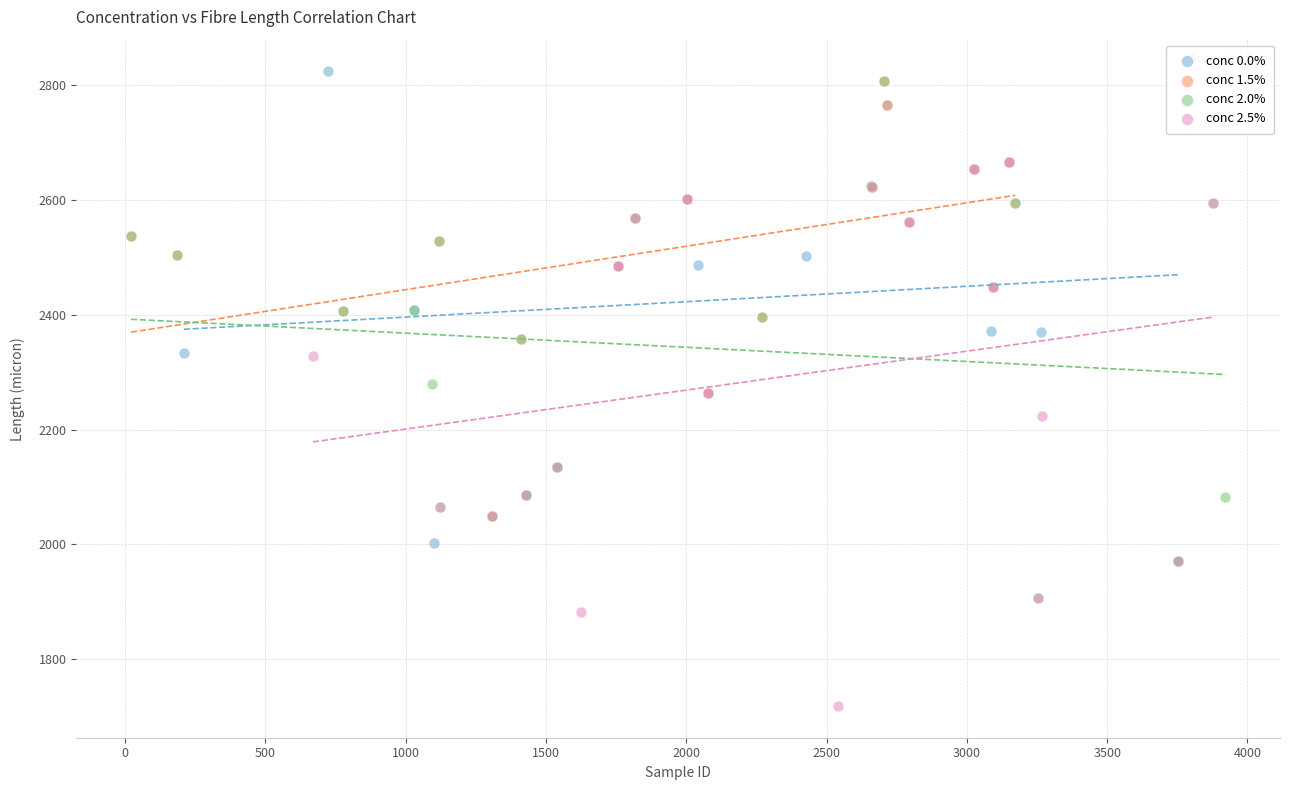

Which series contains the lowest Y value?

conc 2.5%